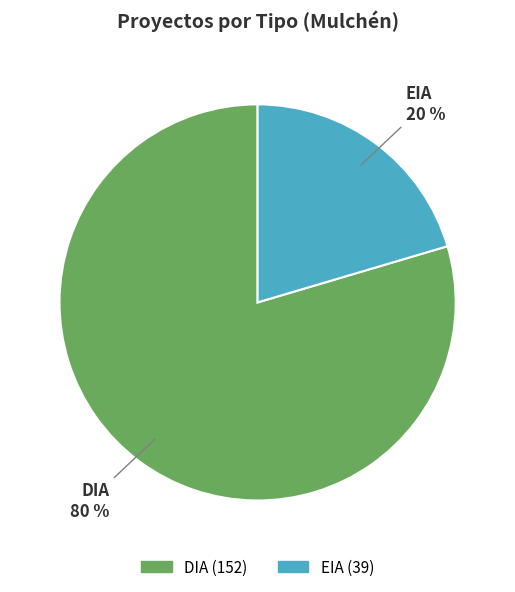

Is it true that DIA is 70% of the pie?

False